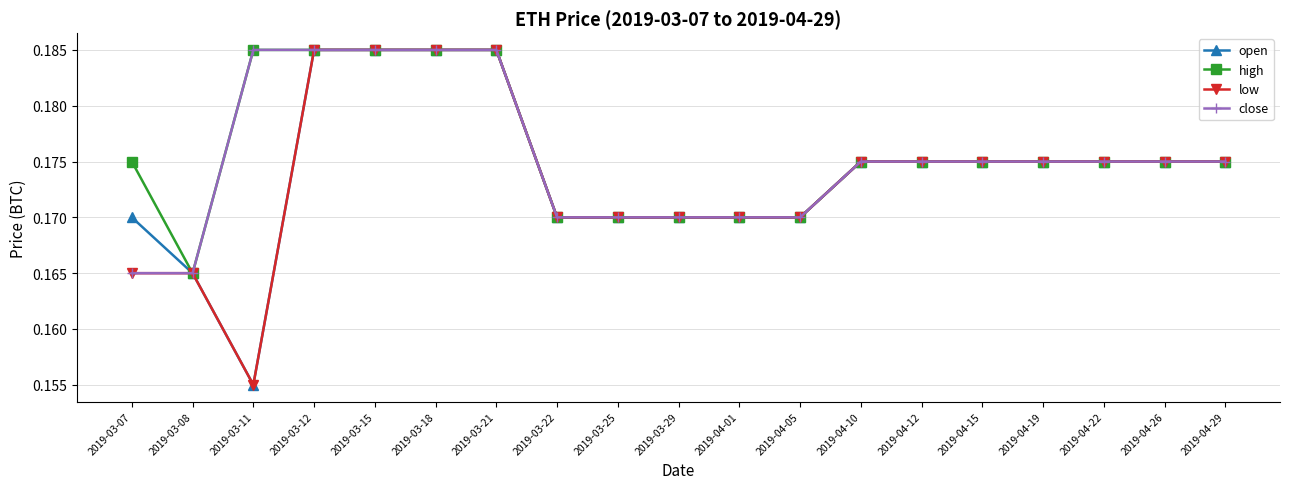

Which series has the largest total across all categories?

high